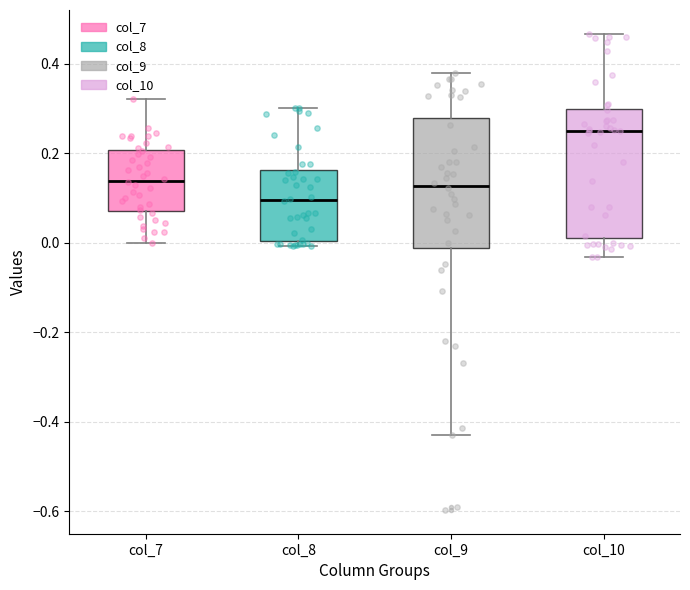

Which box has the highest median line?

col_10